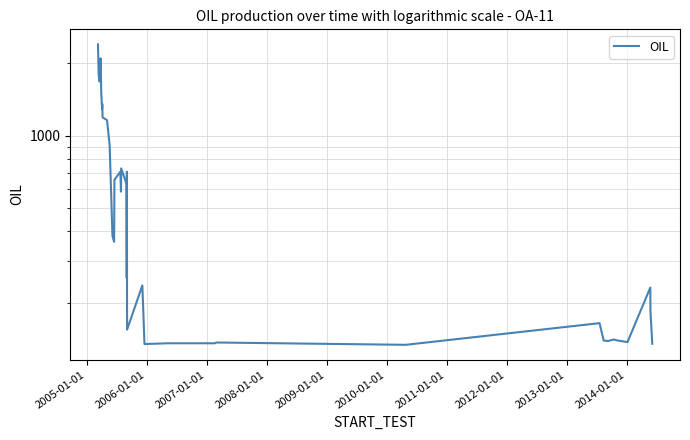

How many points are lower than both their immediate neighbors (excluding endpoints)?

9